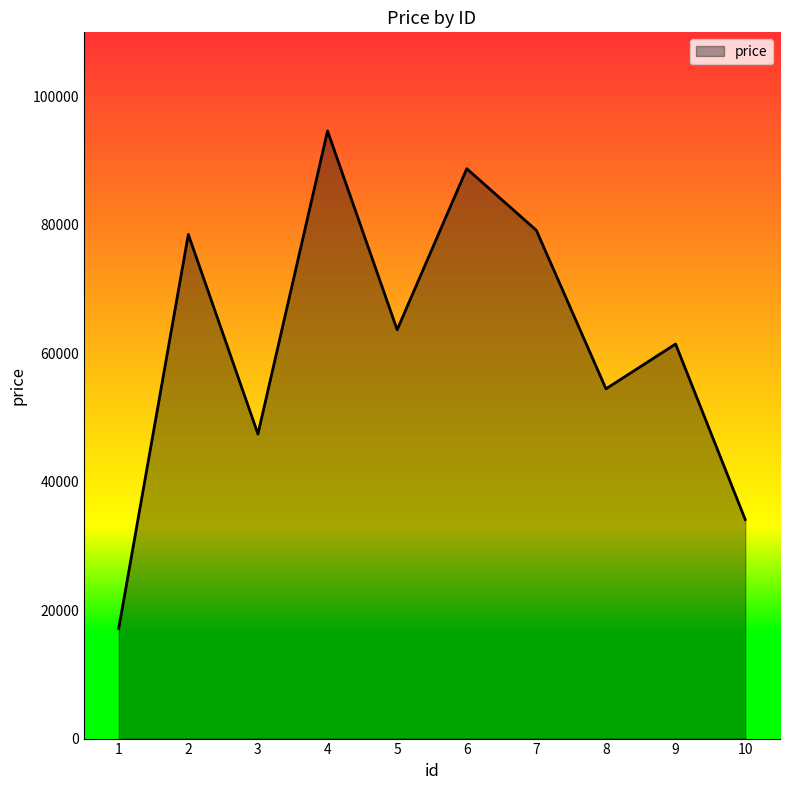

What is the change in value from 7 to 9?

-17705